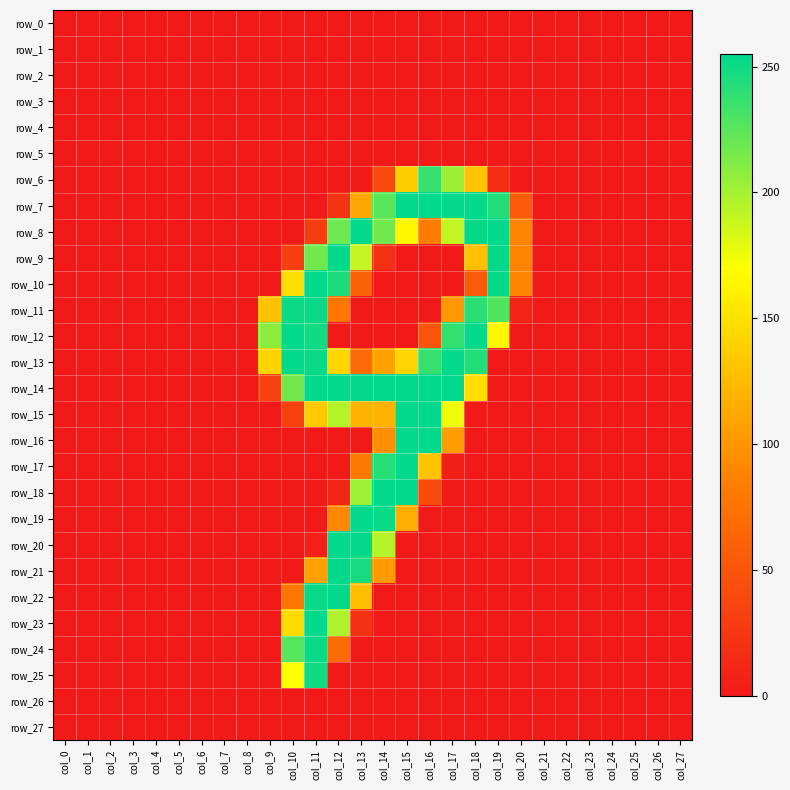

The row_16 series shows 0 at col_6. True or false?

True